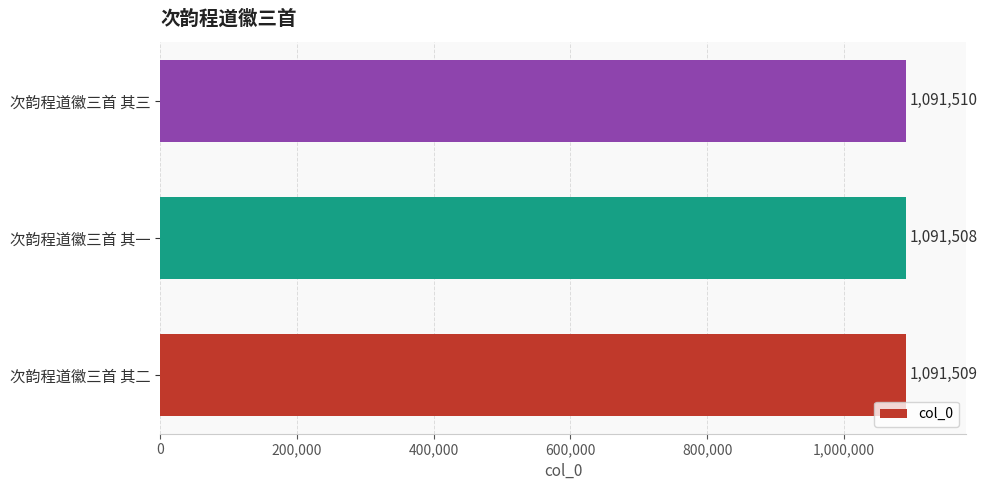

What is the maximum value shown in the chart?

1091510